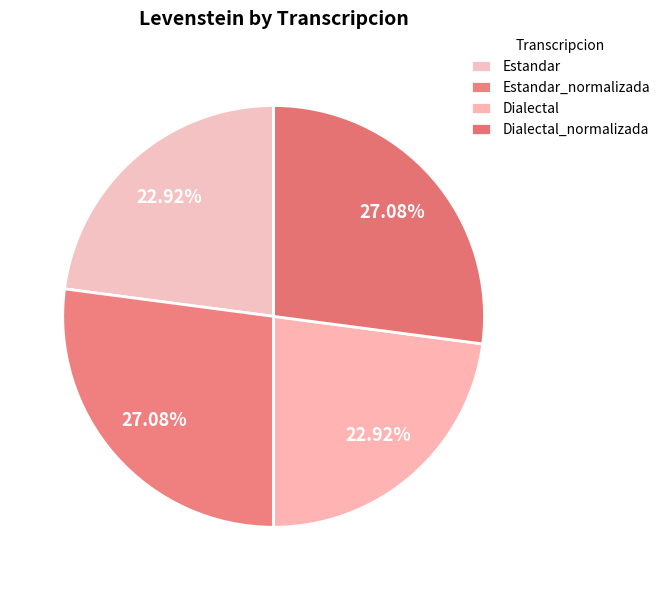

To the nearest percent, what percentage of the pie is Estandar?

23%